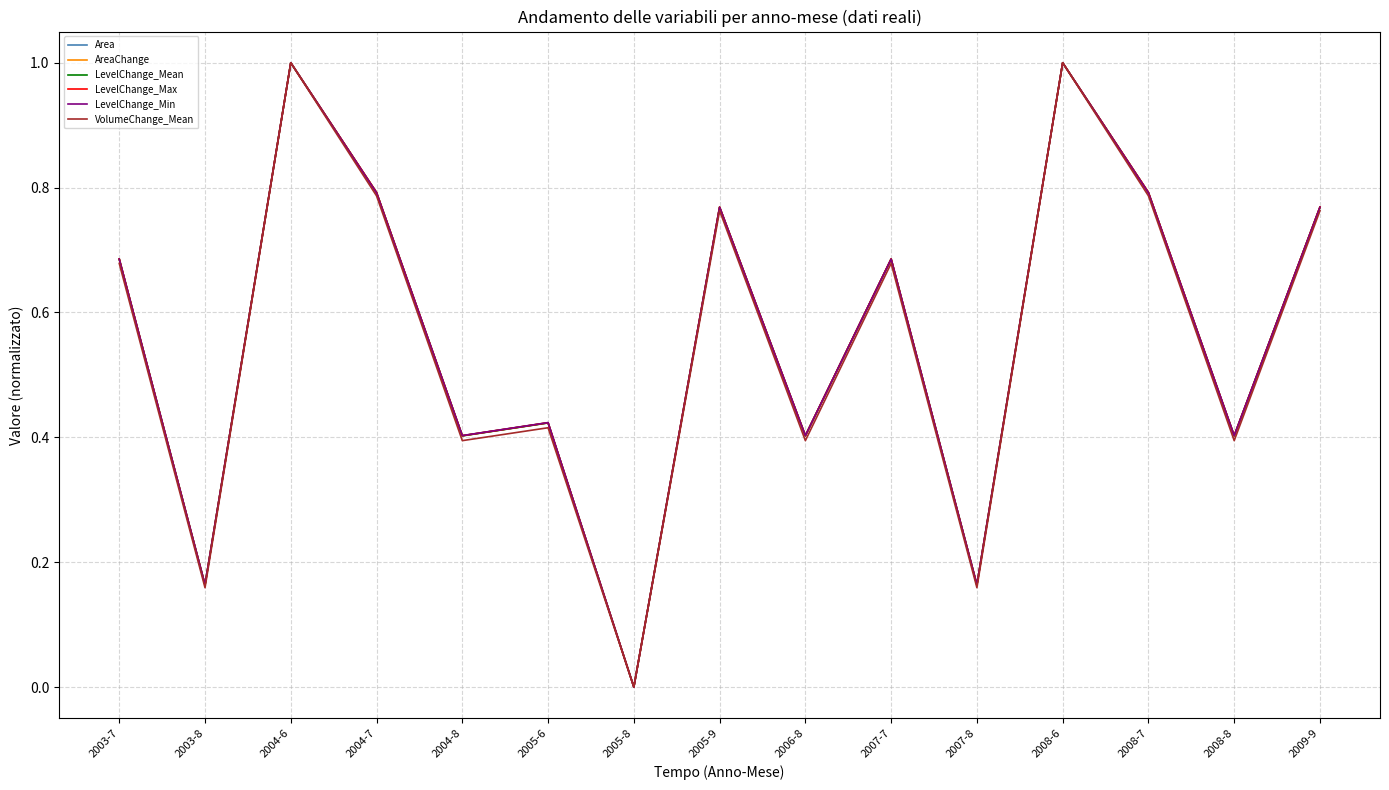

What is the average value of the LevelChange_Max series?

0.6